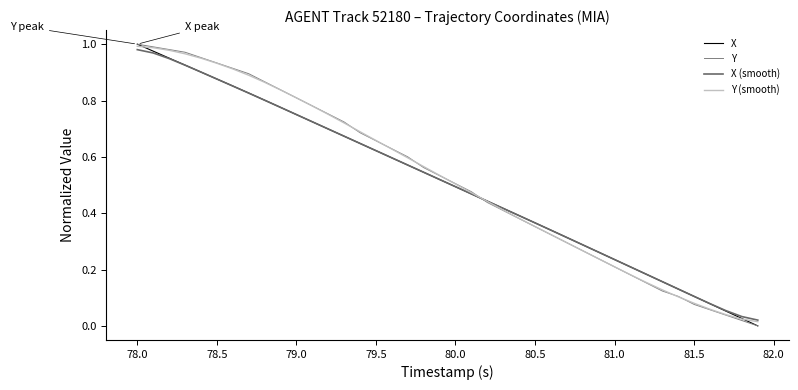

Is this an area chart (filled region under the line)?

No